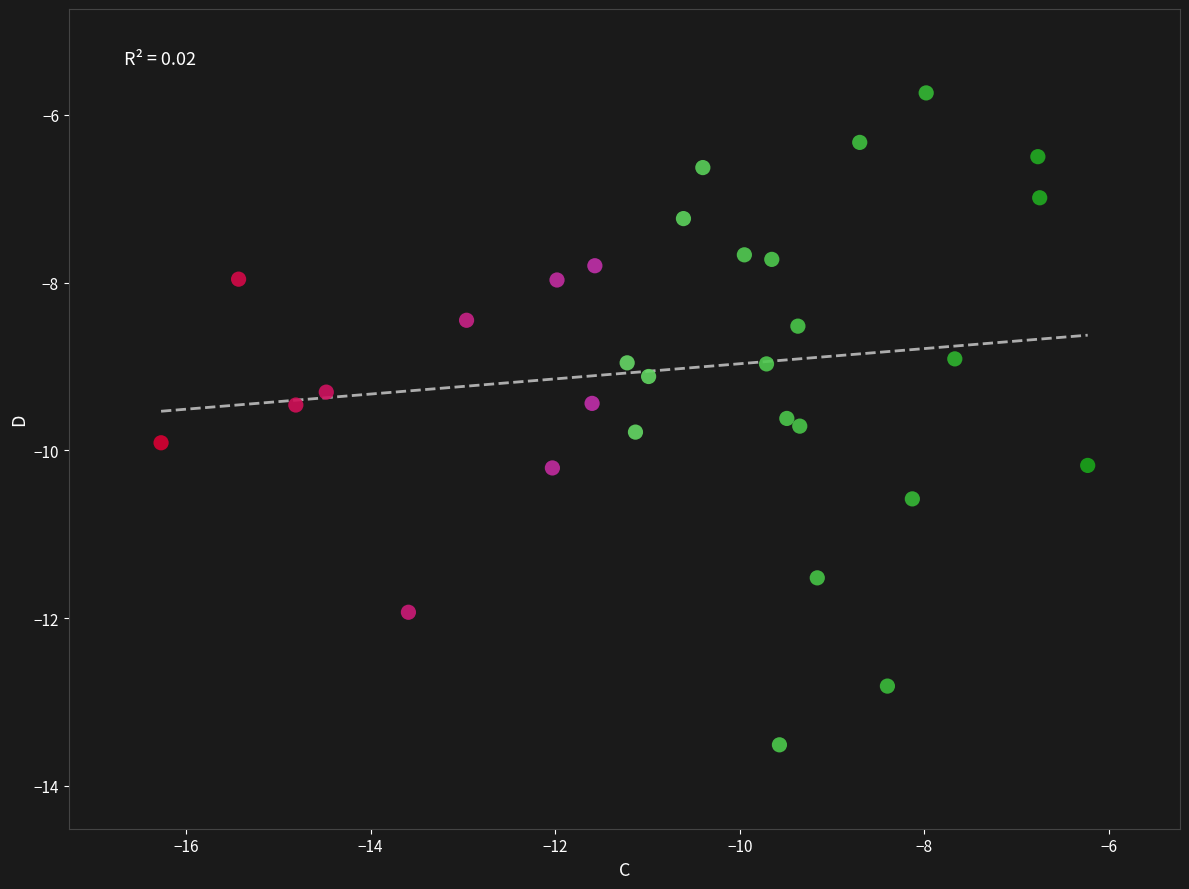

What is the range of Y values (max minus min)?

7.8